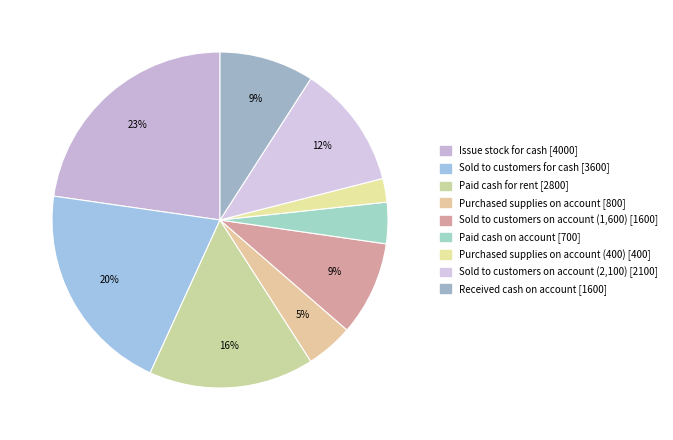

How many slices are in this pie chart?

9